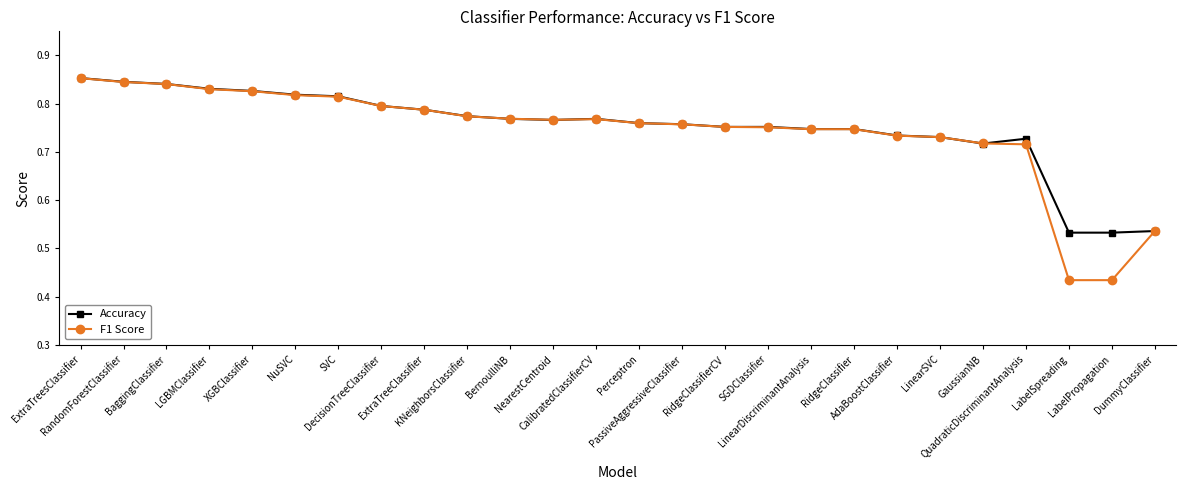

What is the difference between the maximum and minimum values in the Accuracy series?

0.3